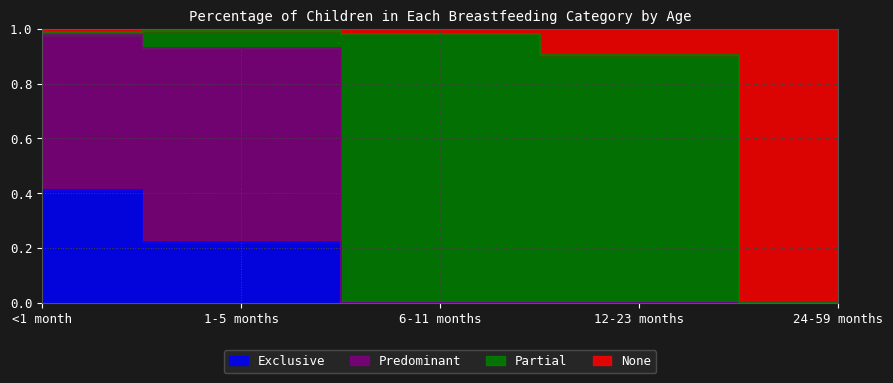

What is the label of the 5th point from the right?

<1 month